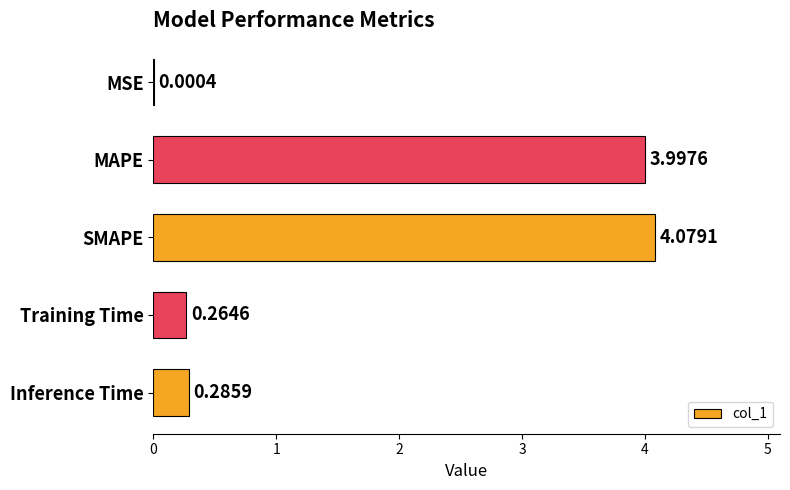

Where is the data nearest to the value 2?

Inference Time